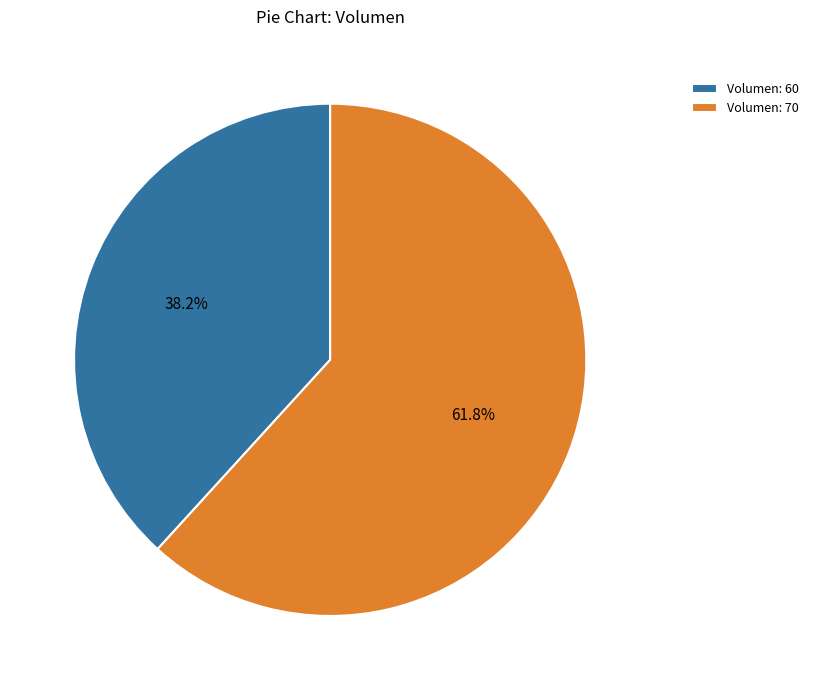

What is the smallest slice in the pie chart?

Volumen: 60